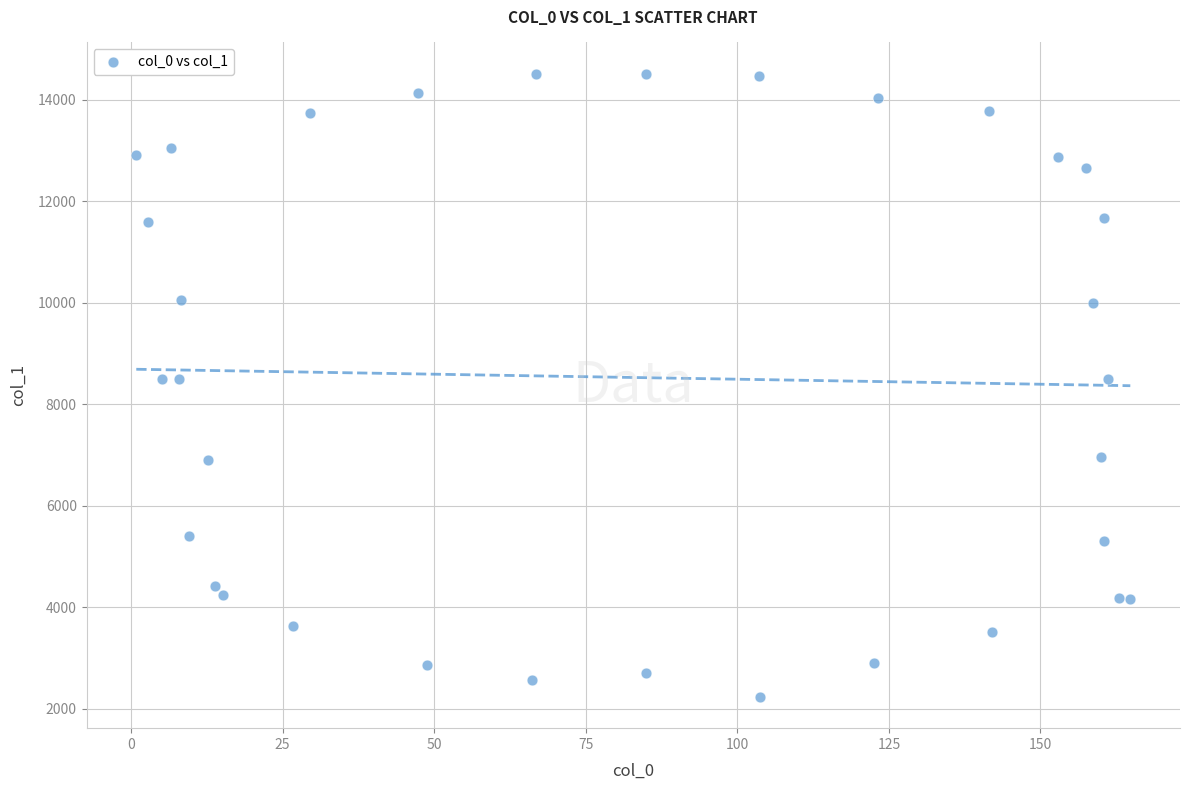

What is the range of X values (max minus min)?

164.0